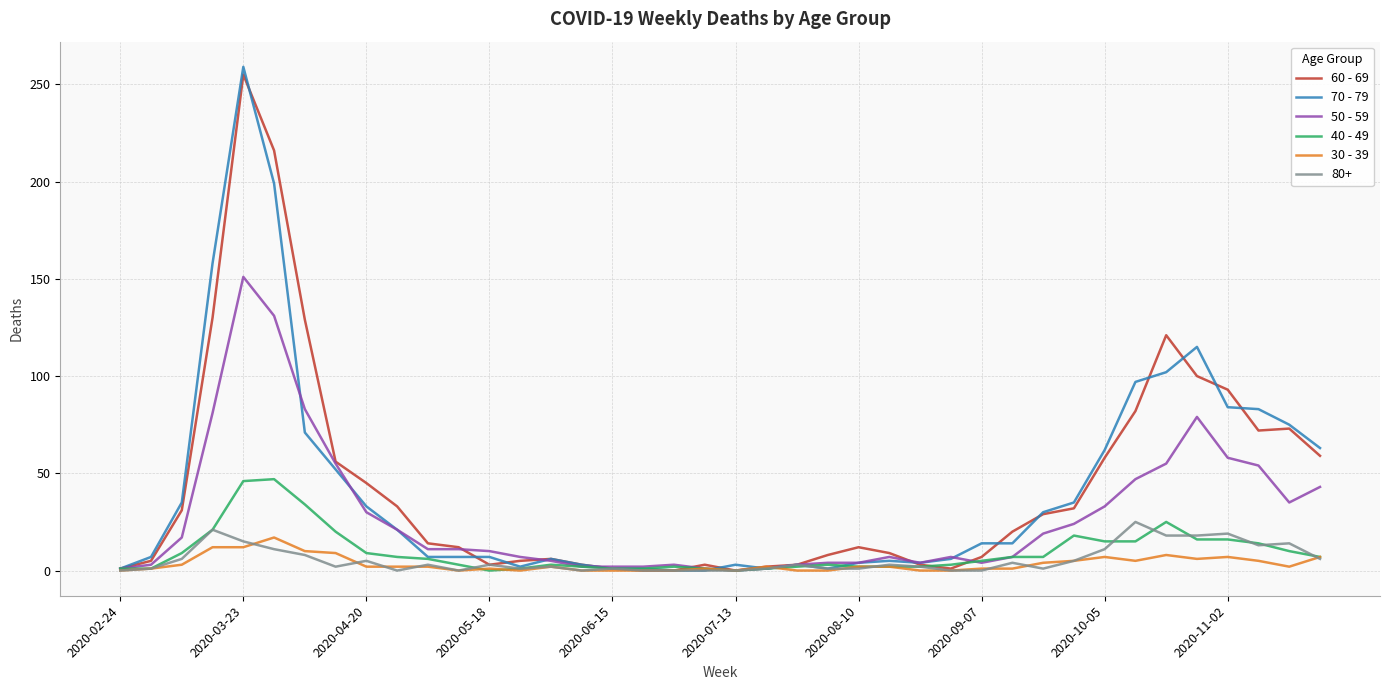

Which series has the widest spread of values?

70 - 79